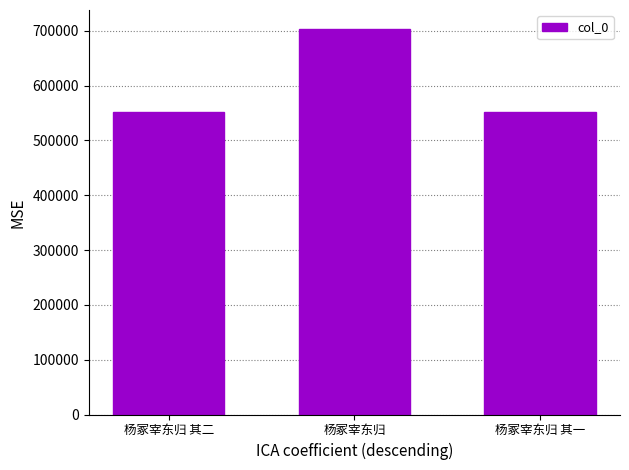

Which label corresponds to the largest value in the chart?

杨冢宰东归